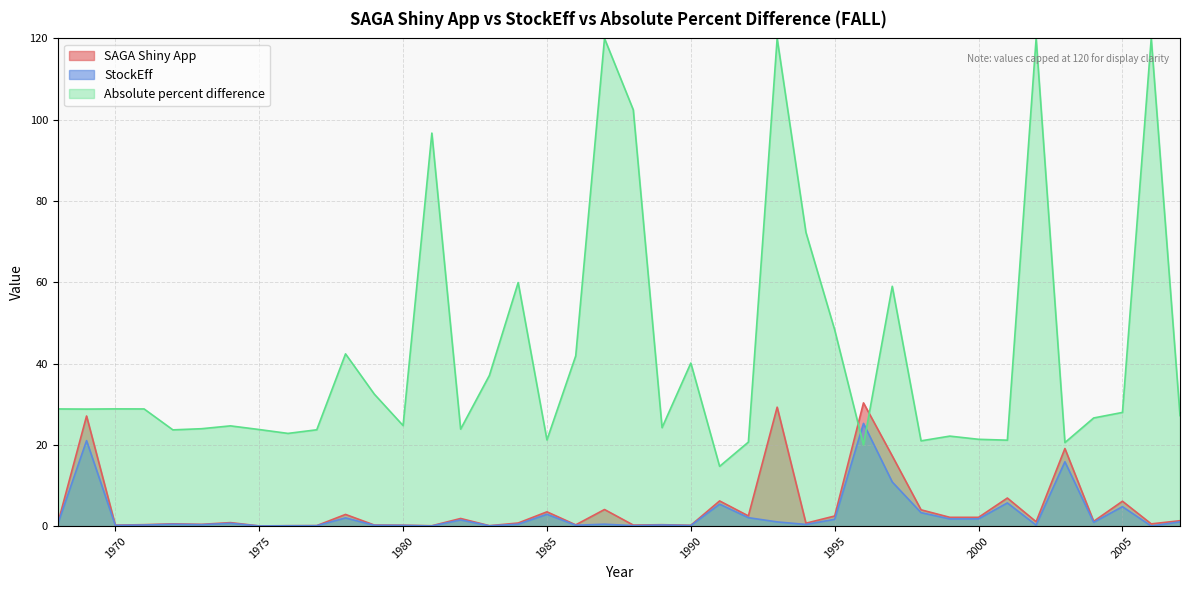

What is the spread (max minus min) of values at 1988?

0.1